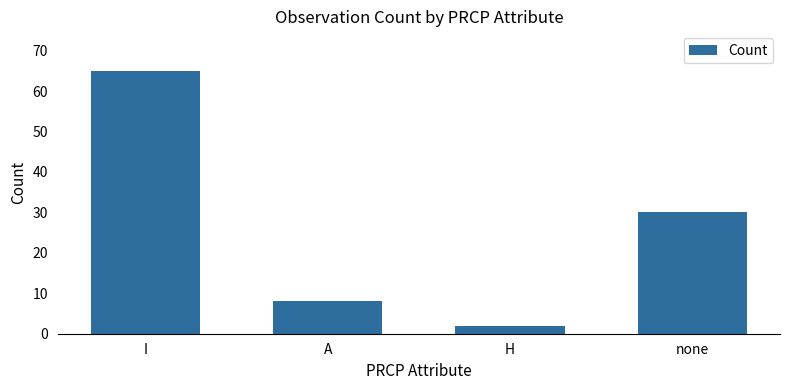

What is the label of the 2nd bar from the left?

A